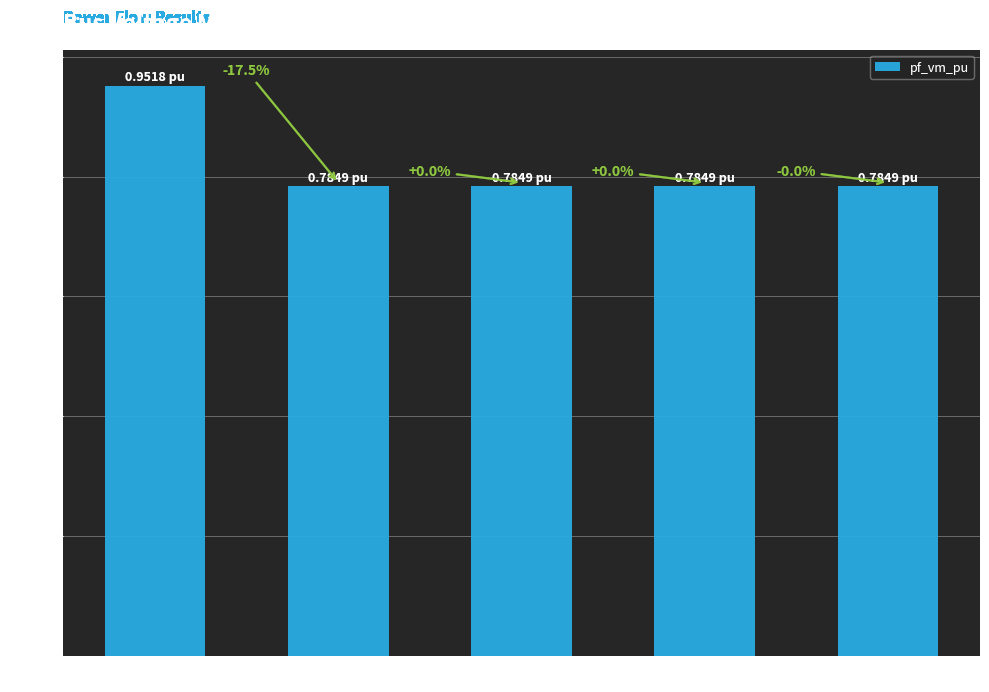

The chart shows a value of 0.8 at Bus_1. True or false?

True